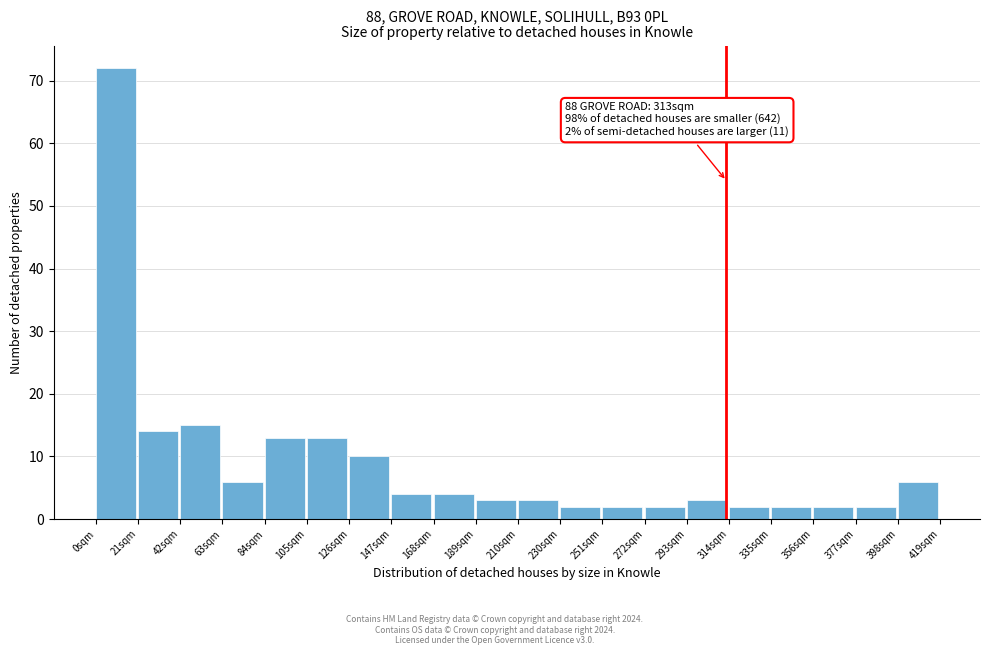

Which range on the x-axis has the tallest bar?

0 to 20